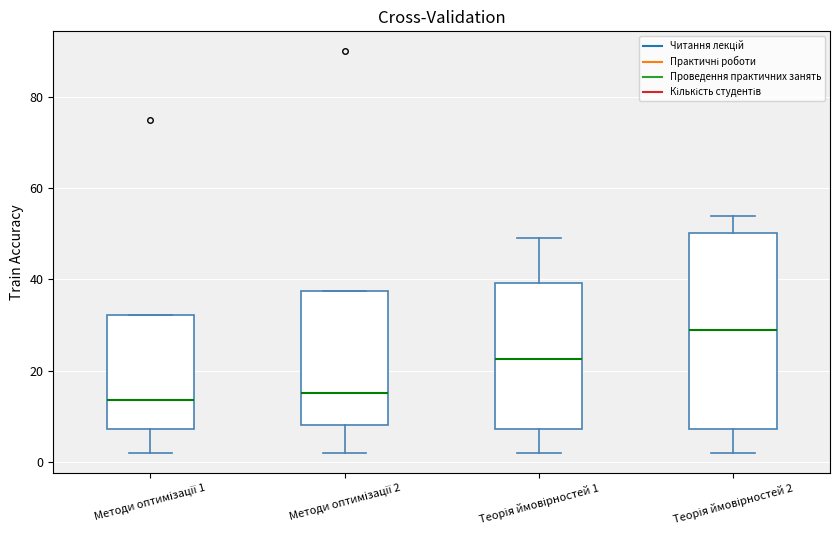

Reading left to right, read every box against the y-axis: the position of its median line, the range the box covers, and the ends of its whiskers. The values are not printed on the chart, so give them approximately, as read against the axis.

Методи оптимізації 1: median 14, box 8 to 32, whiskers 2 to 32
Методи оптимізації 2: median 16, box 8 to 38, whiskers 2 to 38
Теорія ймовірностей 1: median 22, box 8 to 40, whiskers 2 to 50
Теорія ймовірностей 2: median 30, box 8 to 50, whiskers 2 to 54